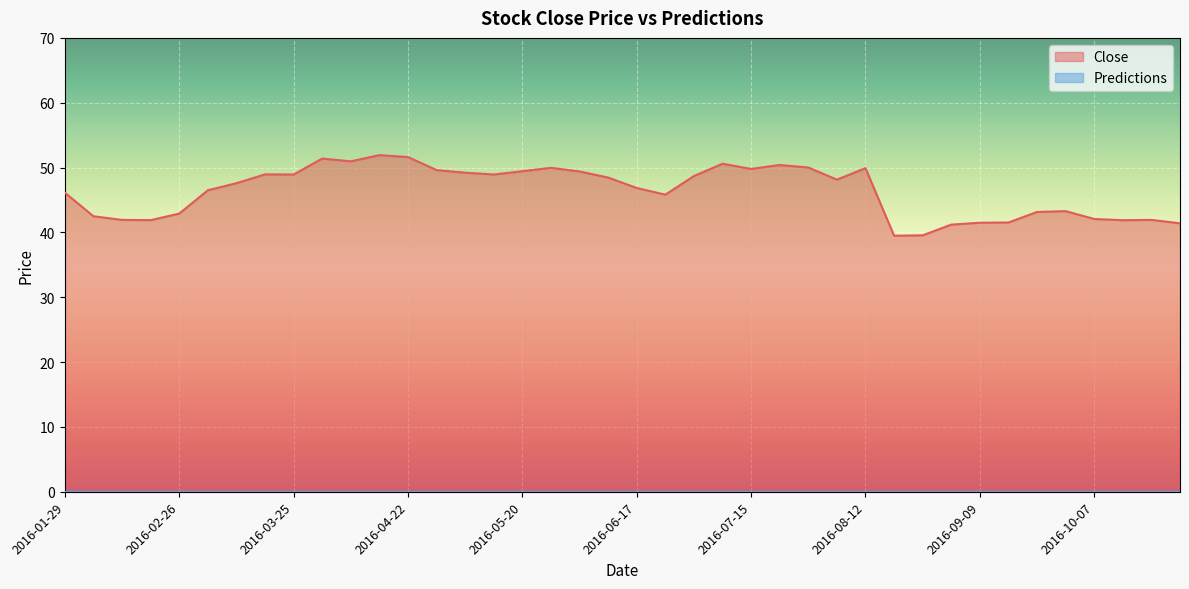

How many lines are shown in the chart?

2